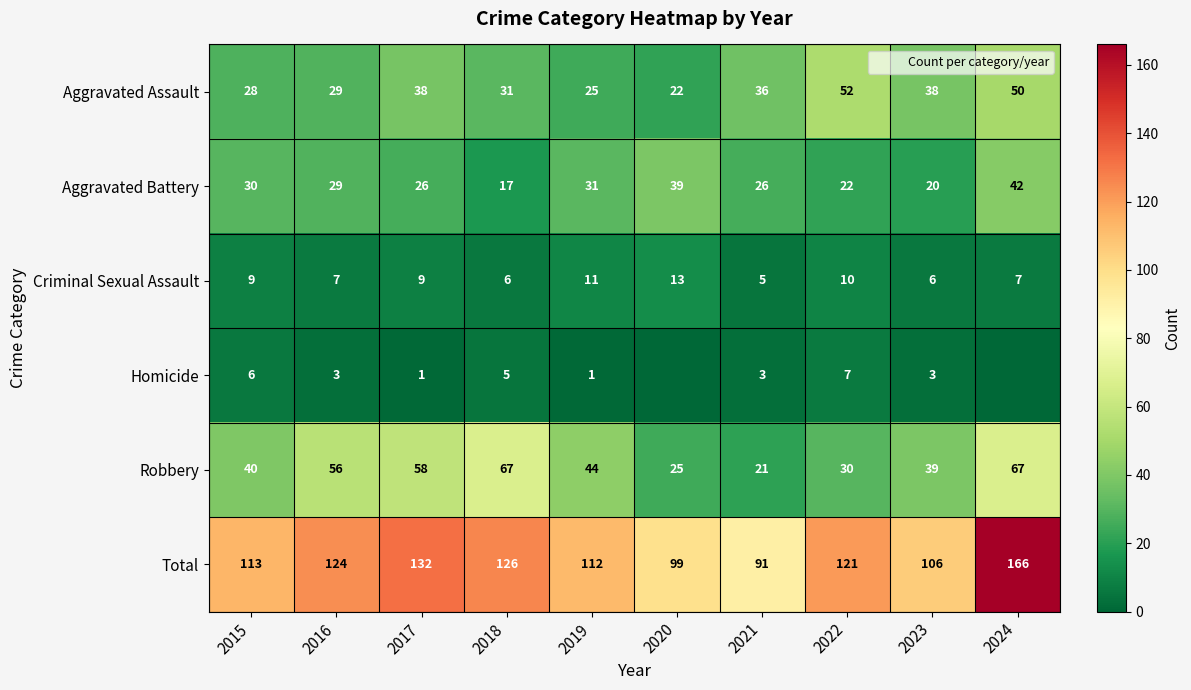

Is it true that Robbery equals 25 at 2020?

True